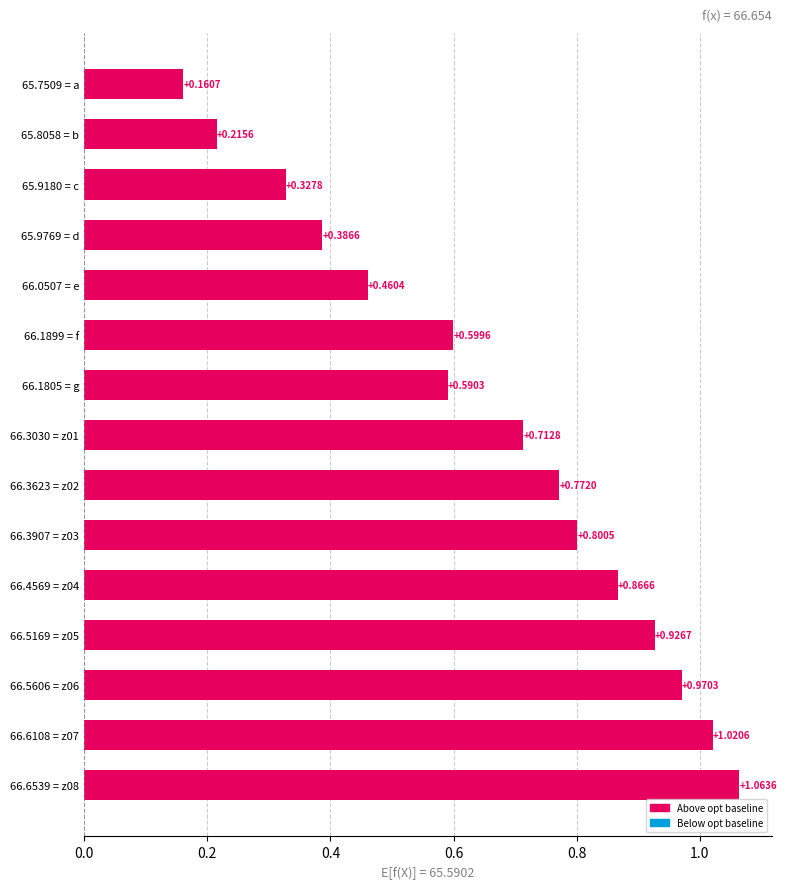

Count the number of categories in the chart.

15